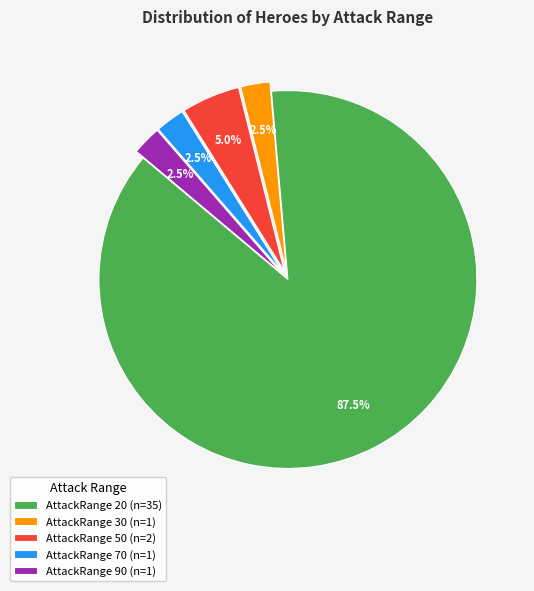

How many slices are in this pie chart?

5